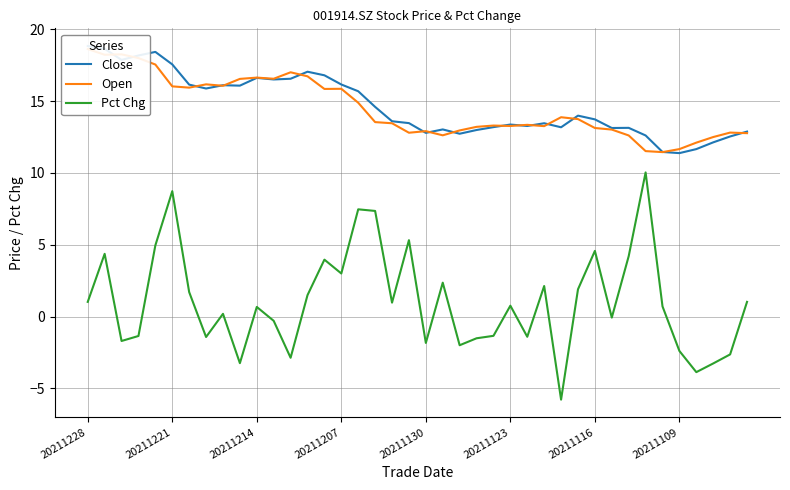

What is the minimum value for Pct Chg?

-5.8